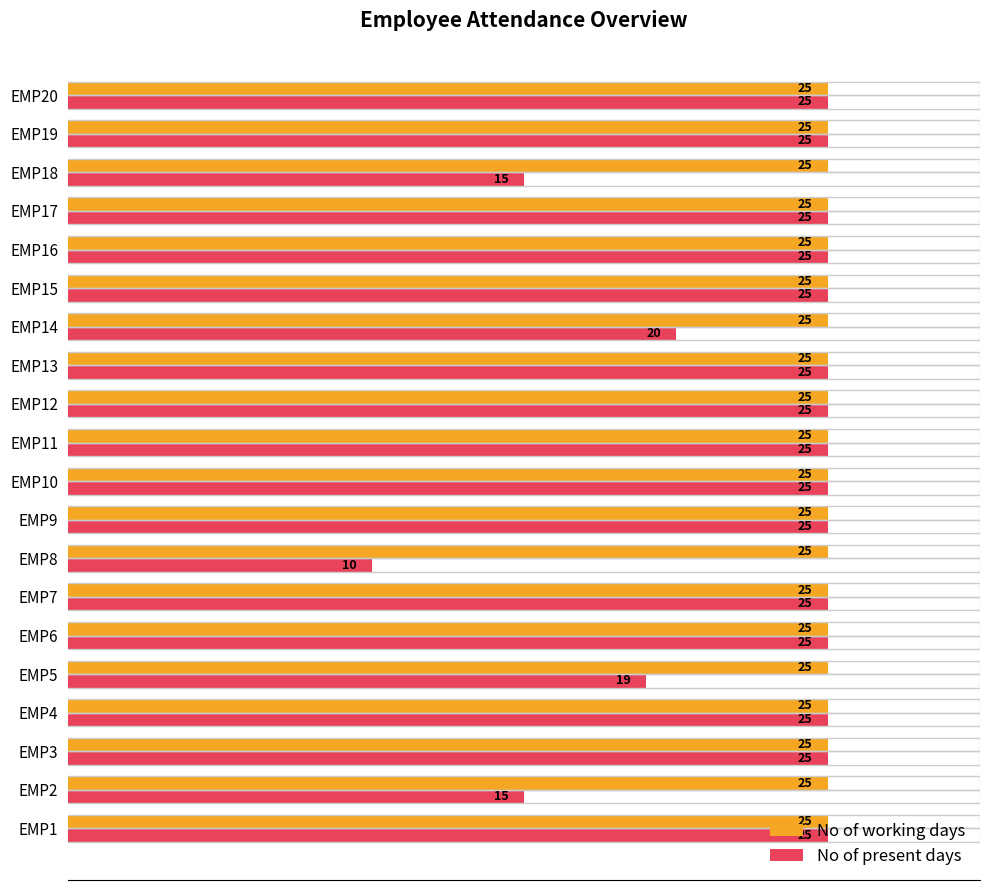

Which series has the largest total across all categories?

No of working days